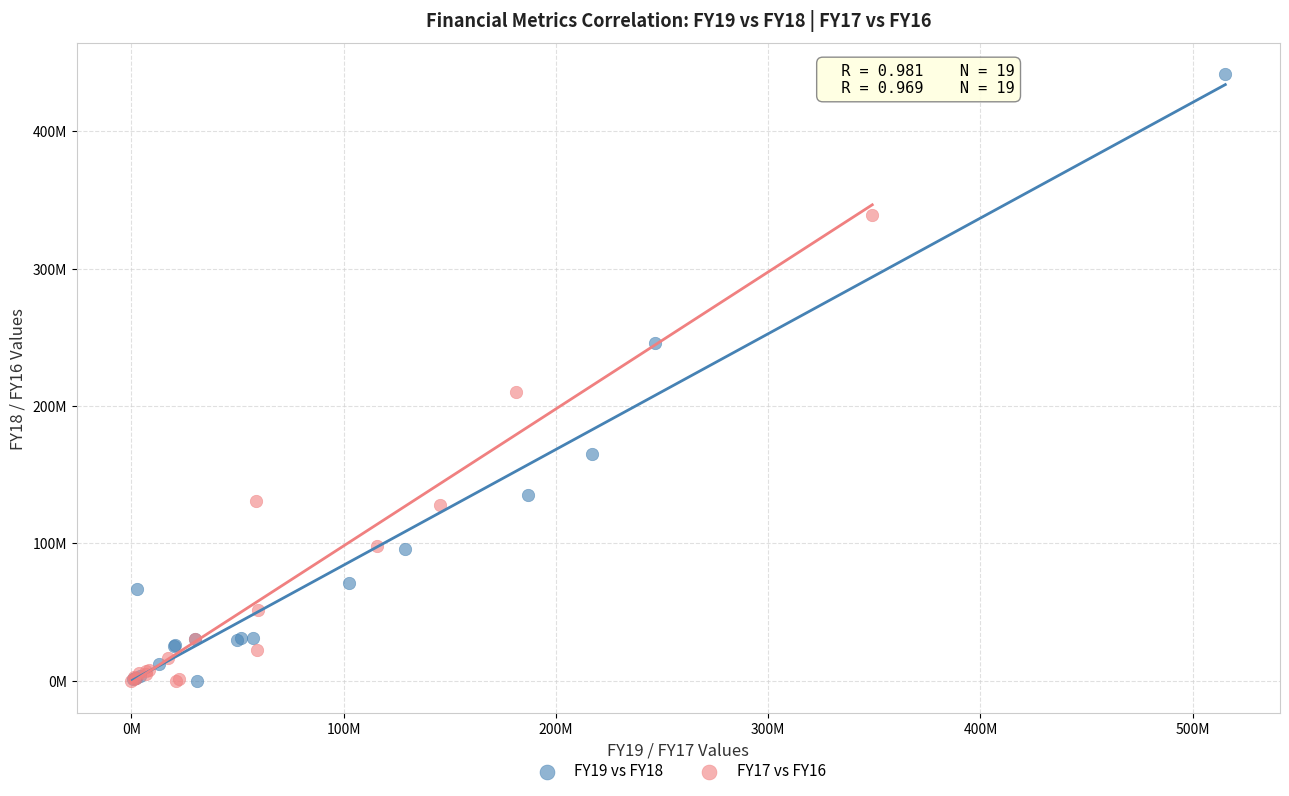

Which series has the largest Y range (max minus min)?

FY19 vs FY18